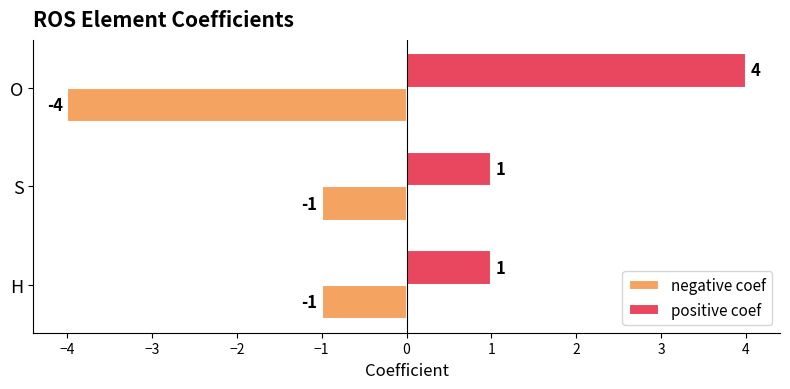

Read the positive coef value at O.

4